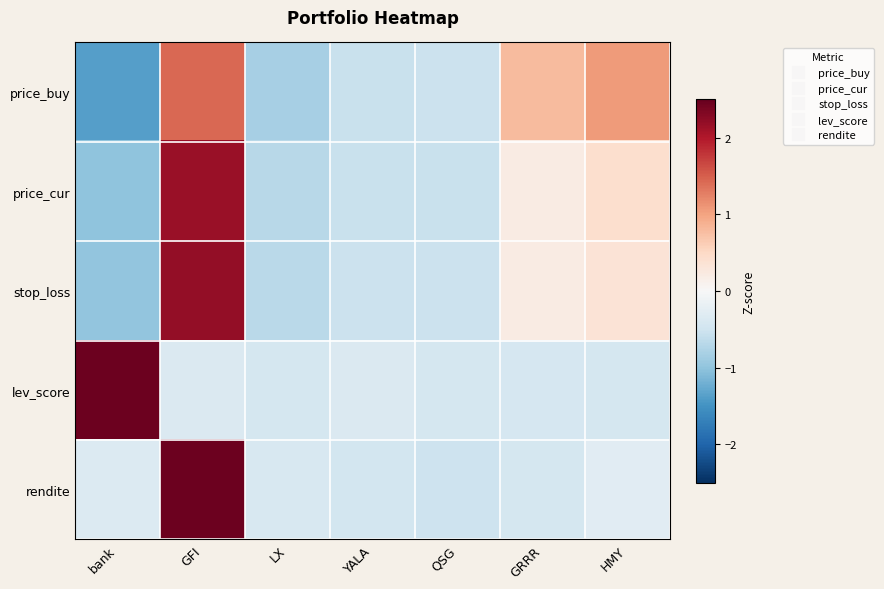

Reading left to right, what are all the values shown in this chart?

price_buy: bank=-1.4	GFI=1.4	LX=-0.8	YALA=-0.6	QSG=-0.5	GRRR=0.8	HMY=1.1
price_cur: bank=-1.0	GFI=2.2	LX=-0.7	YALA=-0.5	QSG=-0.6	GRRR=0.2	HMY=0.4
stop_loss: bank=-1.0	GFI=2.2	LX=-0.7	YALA=-0.5	QSG=-0.5	GRRR=0.2	HMY=0.3
lev_score: bank=2.4	GFI=-0.4	LX=-0.4	YALA=-0.4	QSG=-0.4	GRRR=-0.4	HMY=-0.4
rendite: bank=-0.3	GFI=2.4	LX=-0.4	YALA=-0.5	QSG=-0.5	GRRR=-0.4	HMY=-0.3